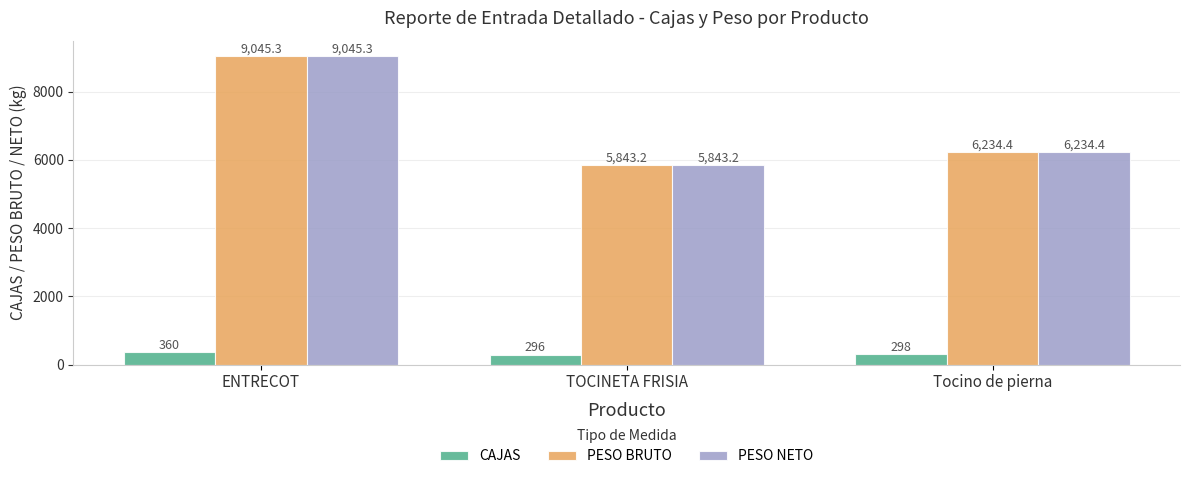

The value of PESO NETO at ENTRECOT is 12529.4. True or false?

False